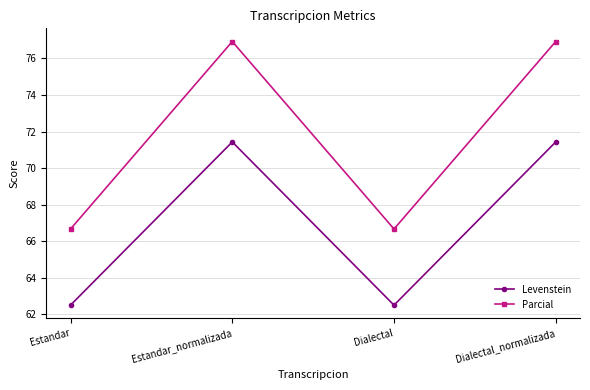

What is the difference between the second highest and second lowest values in the Levenstein series?

8.9